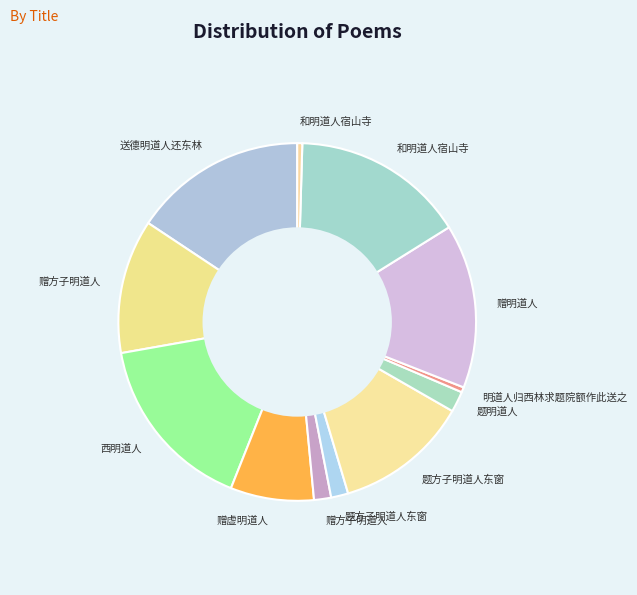

How many segments does this pie chart have?

12